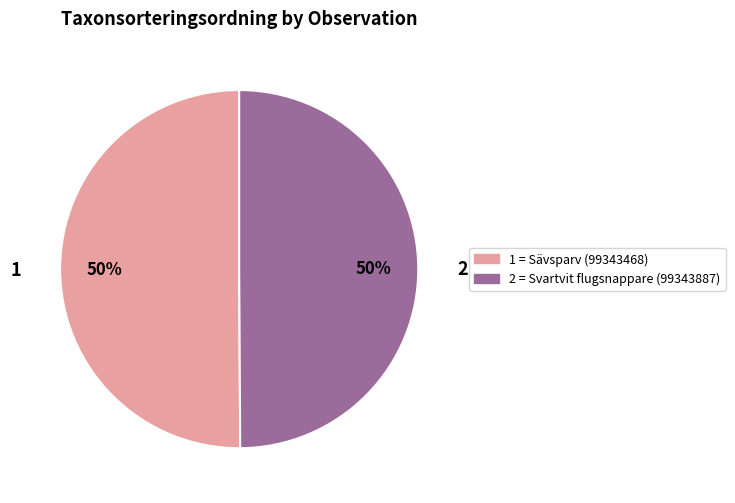

The 2 = Svartvit flugsnappare (99343887) slice represents 50% of the pie. True or false?

True